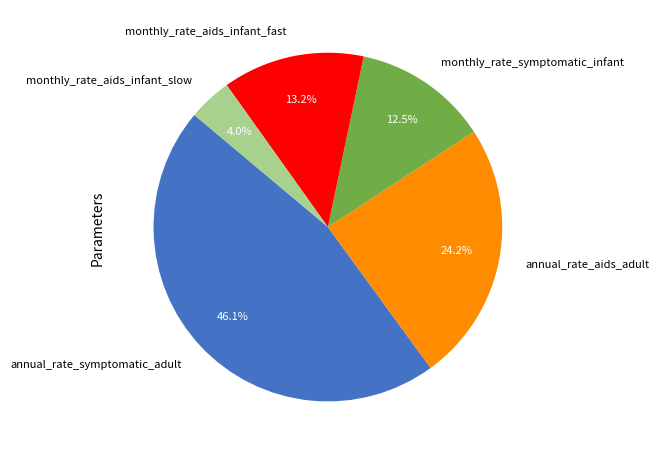

How many segments does this pie chart have?

5